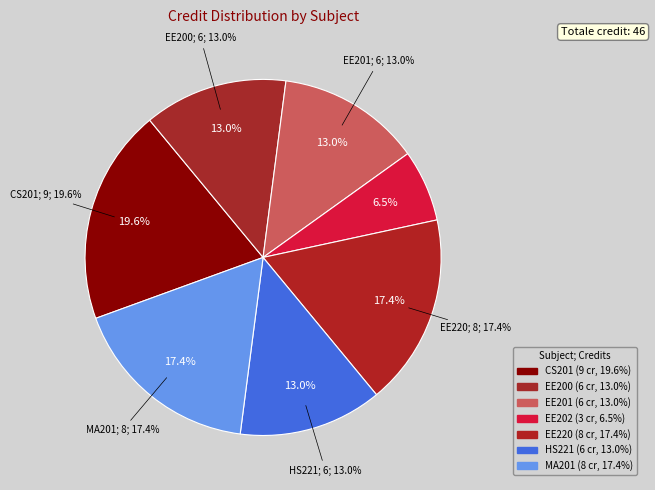

What portion of the pie excludes EE201?

87.0%